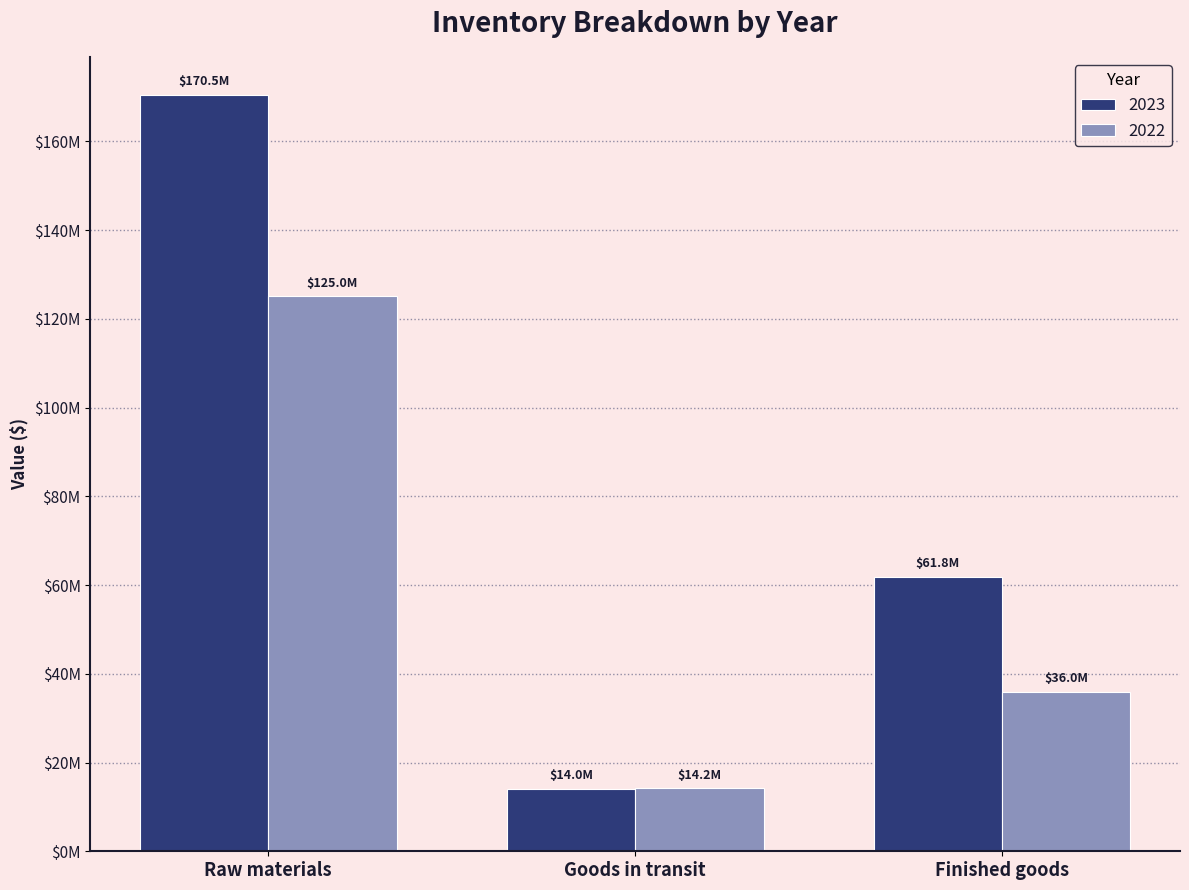

Does the chart contain stacked bars?

No